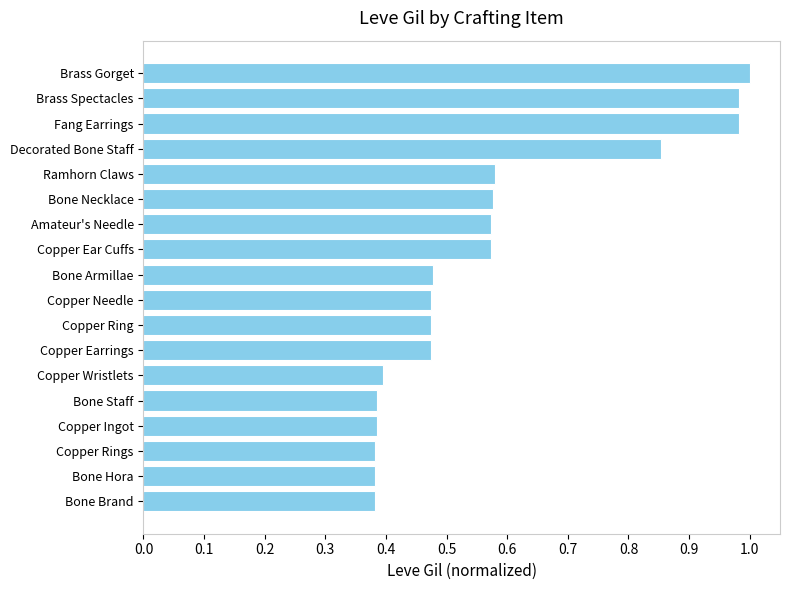

What is the sum of all values?

10.3